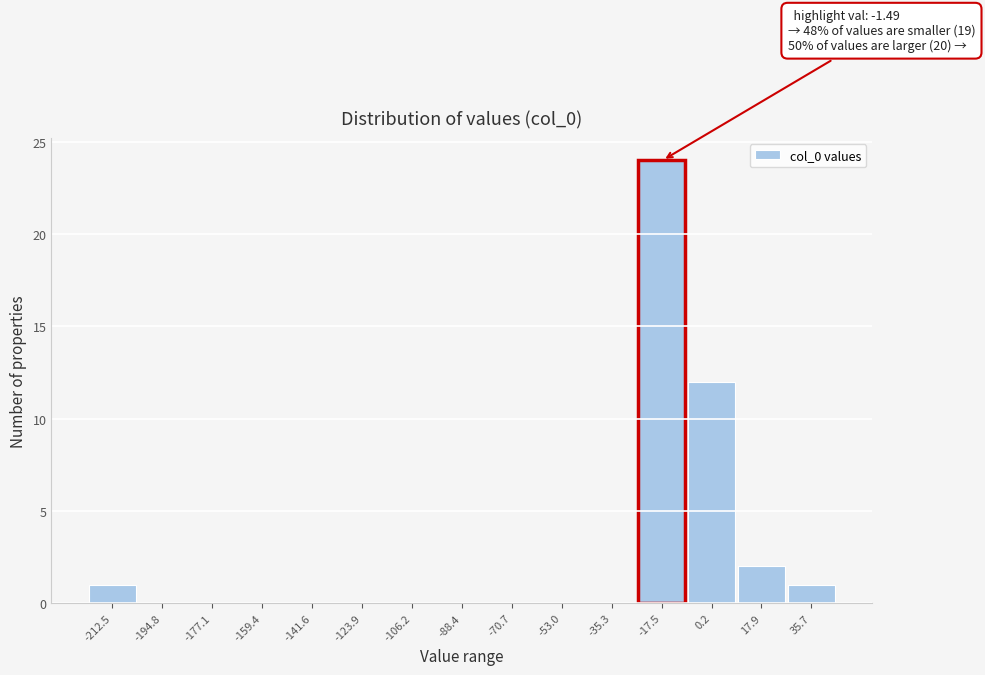

Reading left to right, extract all data points from this chart.

-212.5=1	-194.8=0	-177.1=0	-159.4=0	-141.6=0	-123.9=0	-106.2=0	-88.4=0	-70.7=0	-53.0=0	-35.3=0	-17.5=24	0.2=12	17.9=2	35.7=1